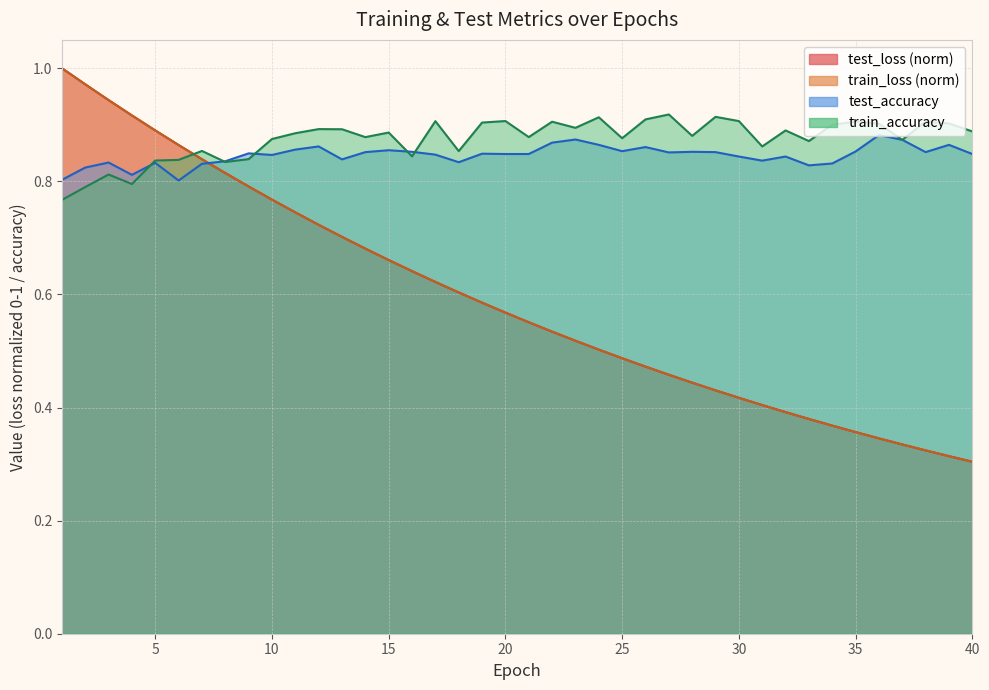

Reading left to right, list all the values displayed in this chart.

test_loss: 1=1.0	2=1.0	3=0.9	4=0.9	5=0.9	6=0.9	7=0.8	8=0.8	9=0.8	10=0.8	11=0.7	12=0.7	13=0.7	14=0.7	15=0.7	16=0.6	17=0.6	18=0.6	19=0.6	20=0.6	21=0.6	22=0.5	23=0.5	24=0.5	25=0.5	26=0.5	27=0.5	28=0.4	29=0.4	30=0.4	31=0.4	32=0.4	33=0.4	34=0.4	35=0.4	36=0.3	37=0.3	38=0.3	39=0.3	40=0.3
train_loss: 1=1.0	2=1.0	3=0.9	4=0.9	5=0.9	6=0.9	7=0.8	8=0.8	9=0.8	10=0.8	11=0.7	12=0.7	13=0.7	14=0.7	15=0.7	16=0.6	17=0.6	18=0.6	19=0.6	20=0.6	21=0.6	22=0.5	23=0.5	24=0.5	25=0.5	26=0.5	27=0.5	28=0.4	29=0.4	30=0.4	31=0.4	32=0.4	33=0.4	34=0.4	35=0.4	36=0.3	37=0.3	38=0.3	39=0.3	40=0.3
test_accuracy: 1=0.8	2=0.8	3=0.8	4=0.8	5=0.8	6=0.8	7=0.8	8=0.8	9=0.8	10=0.8	11=0.9	12=0.9	13=0.8	14=0.9	15=0.9	16=0.9	17=0.8	18=0.8	19=0.8	20=0.8	21=0.8	22=0.9	23=0.9	24=0.9	25=0.9	26=0.9	27=0.9	28=0.9	29=0.9	30=0.8	31=0.8	32=0.8	33=0.8	34=0.8	35=0.9	36=0.9	37=0.9	38=0.9	39=0.9	40=0.8
train_accuracy: 1=0.8	2=0.8	3=0.8	4=0.8	5=0.8	6=0.8	7=0.9	8=0.8	9=0.8	10=0.9	11=0.9	12=0.9	13=0.9	14=0.9	15=0.9	16=0.8	17=0.9	18=0.9	19=0.9	20=0.9	21=0.9	22=0.9	23=0.9	24=0.9	25=0.9	26=0.9	27=0.9	28=0.9	29=0.9	30=0.9	31=0.9	32=0.9	33=0.9	34=0.9	35=0.9	36=0.9	37=0.9	38=0.9	39=0.9	40=0.9